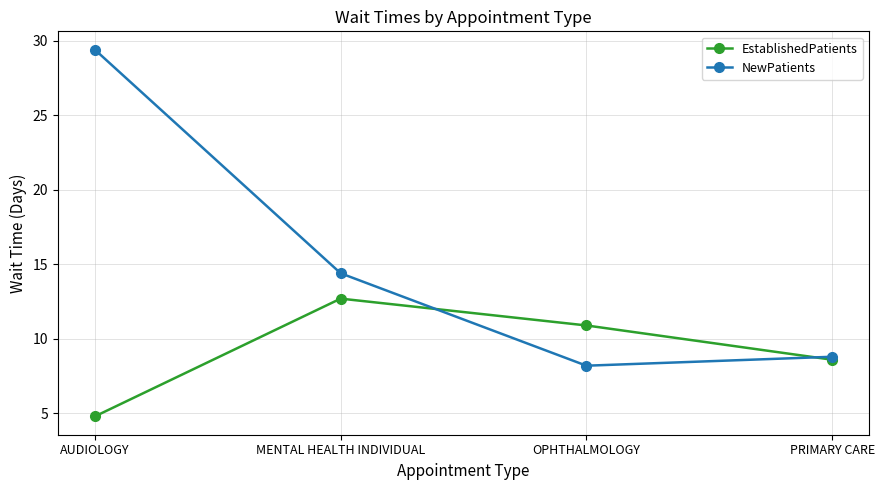

True or false: EstablishedPatients and NewPatients intersect in this chart.

True